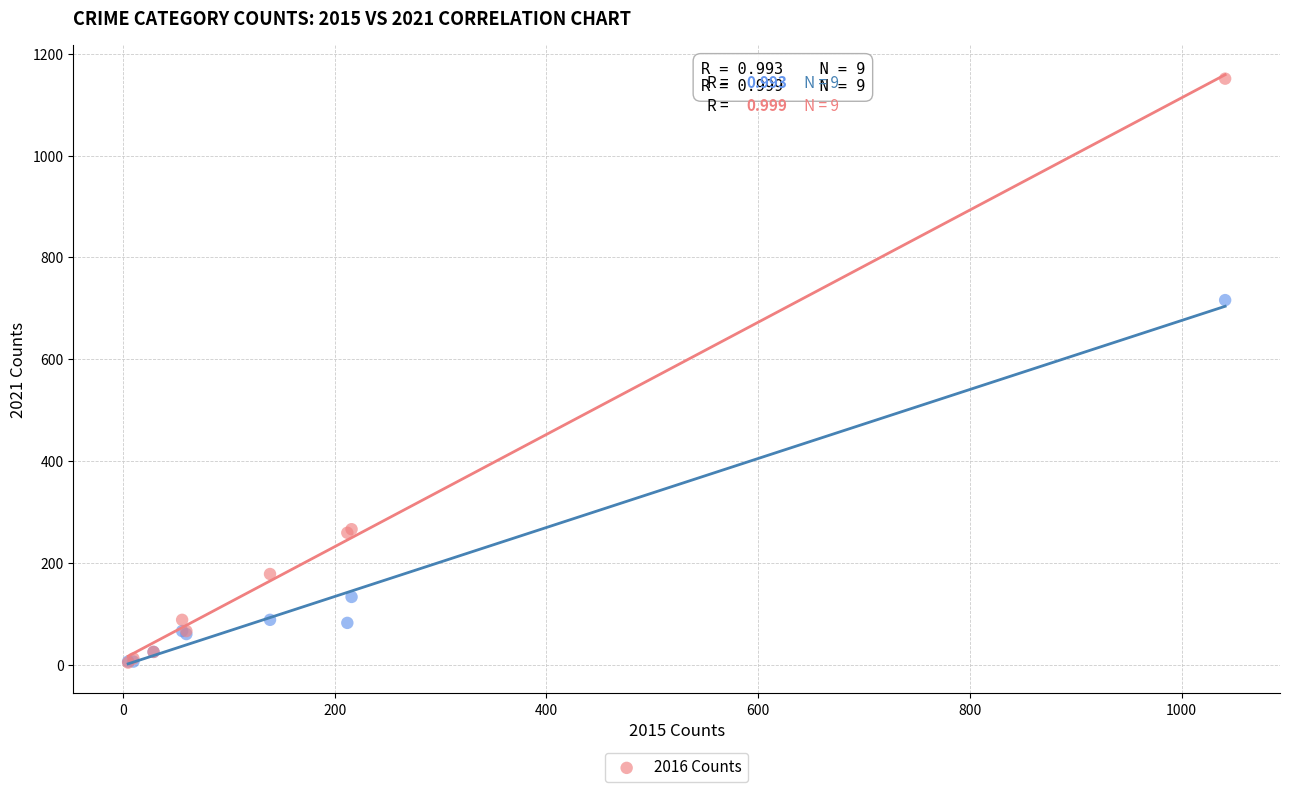

Across all series, what Y value is closest to 577?

716